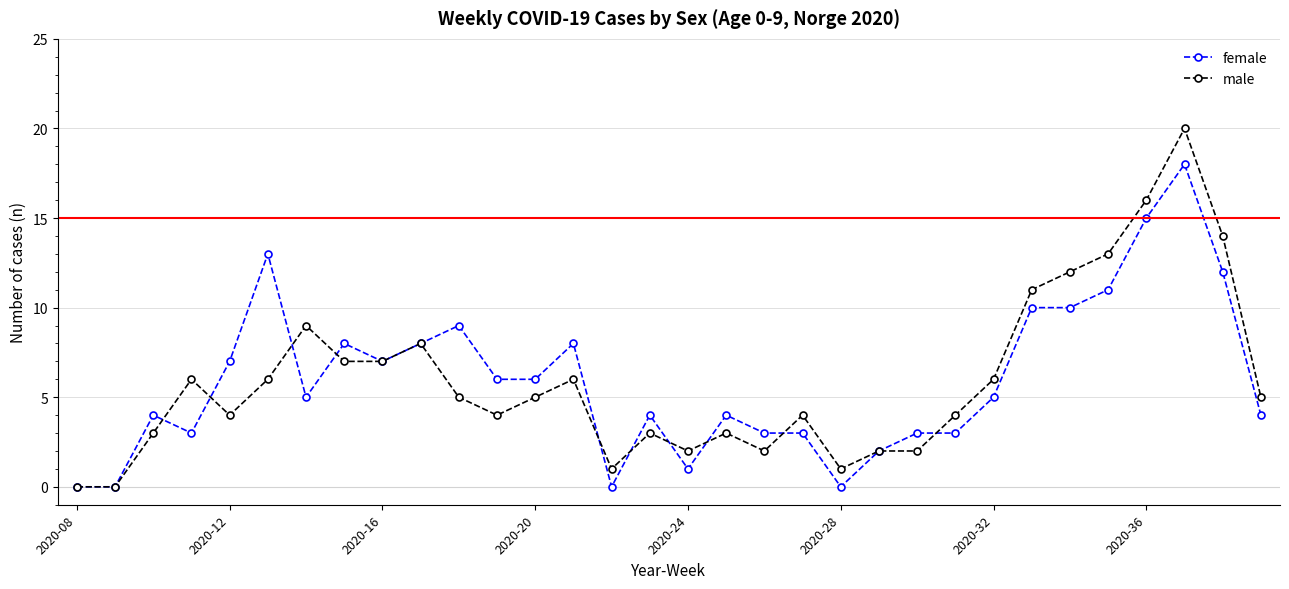

True or false: female has more than 0 interior local peaks.

True